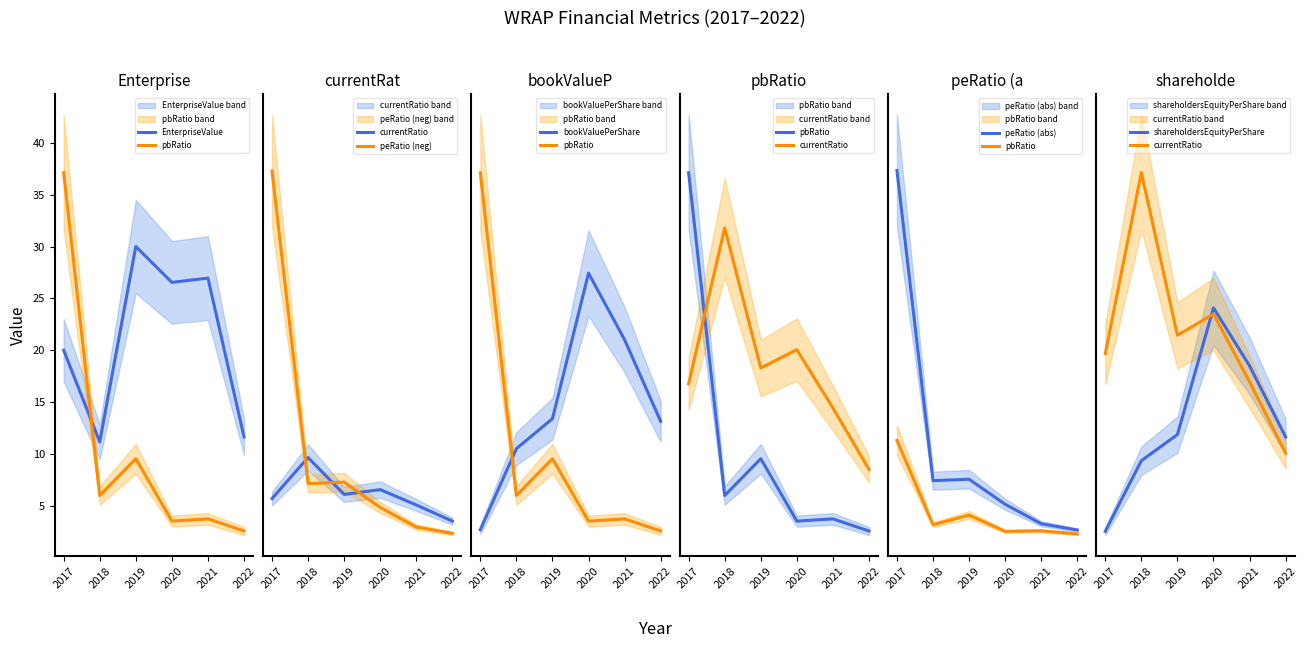

The value of currentRatio at 2021 is 5.3. True or false?

False